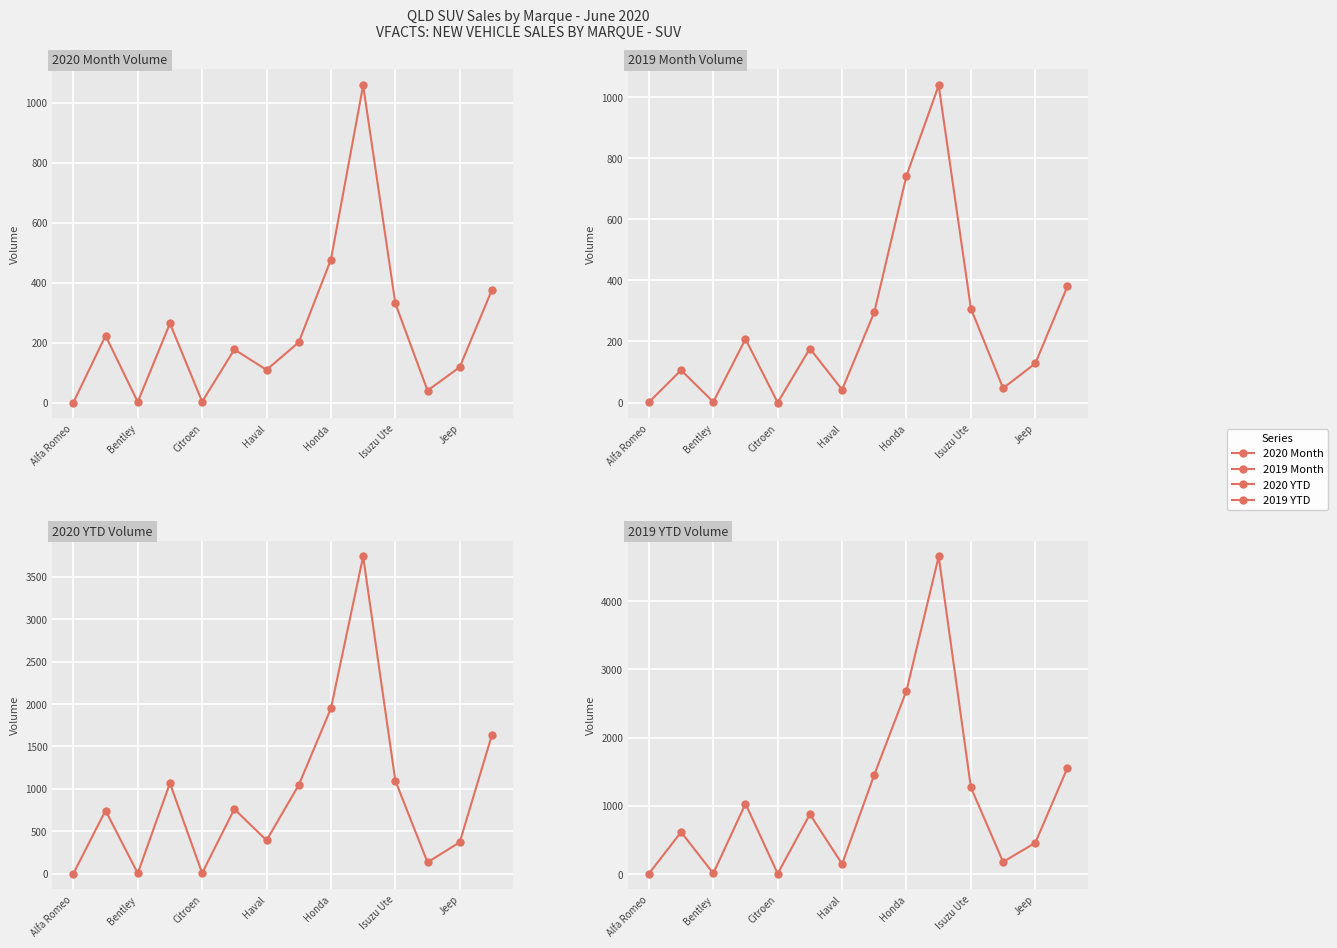

In 2020 YTD Volume, how many points are lower than both neighbors (excluding endpoints)?

4